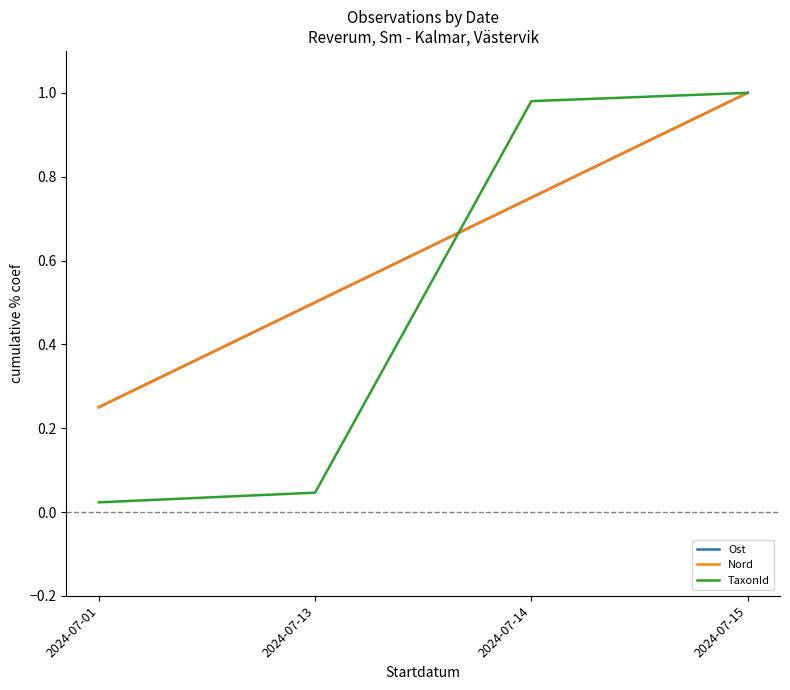

The value of TaxonId at 2024-07-15 is 1.0. True or false?

True